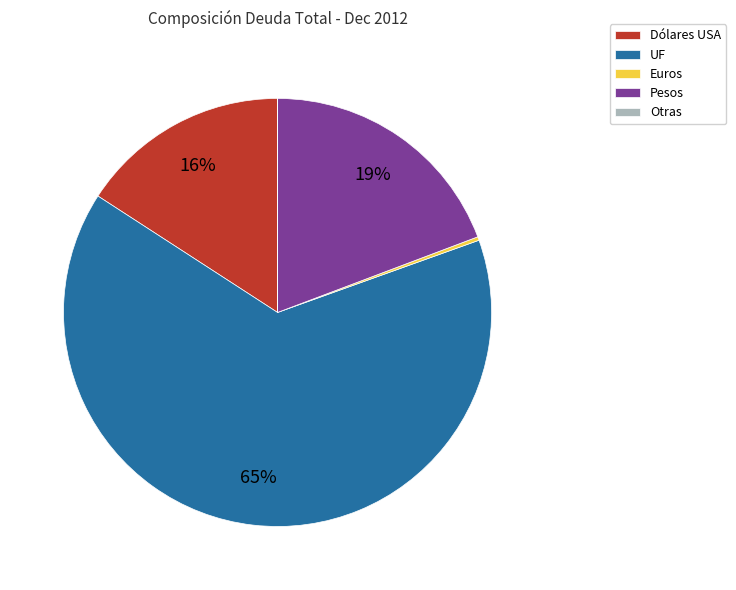

Which category has the biggest portion of the pie?

UF